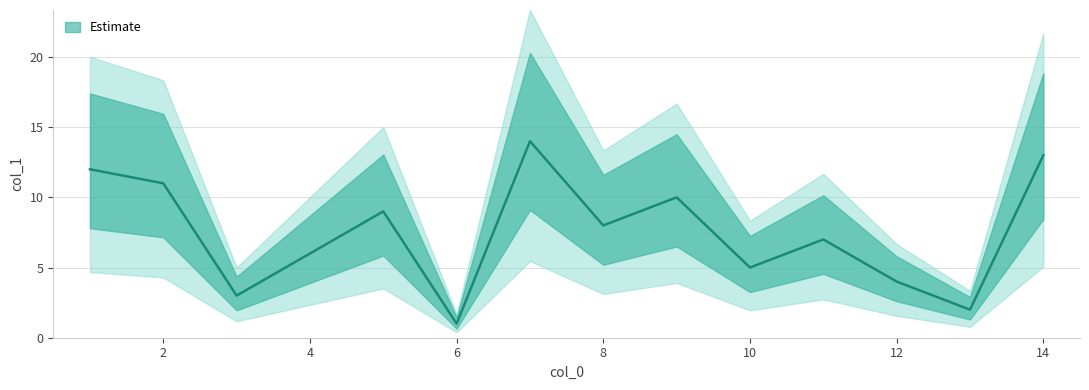

Count the number of data series in this chart.

1